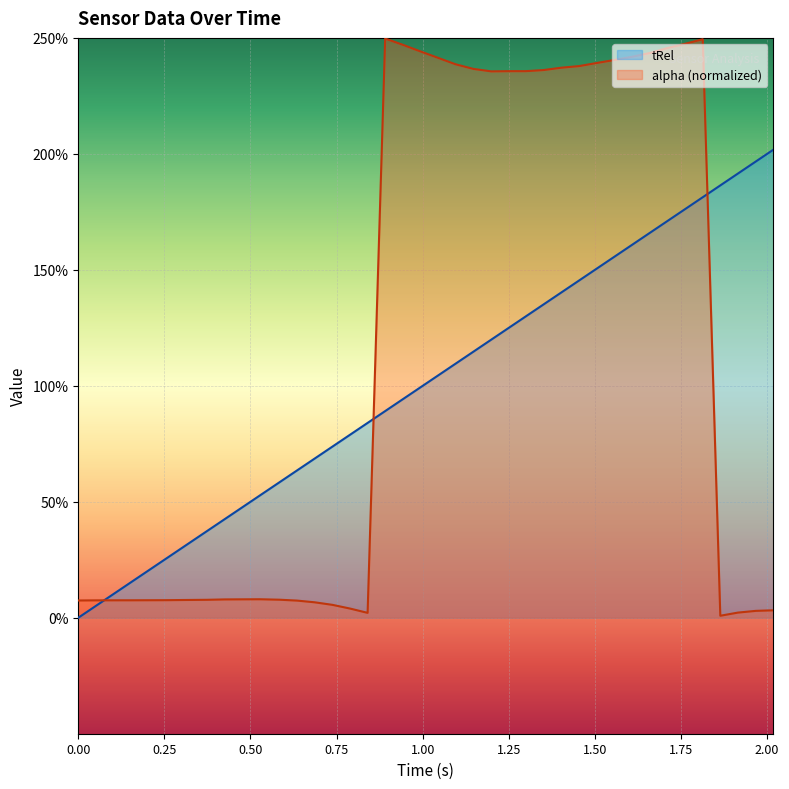

Reading left to right, list all the values displayed in this chart.

tRel: 0.0	0.0	0.1	0.1	0.2	0.3	0.3	0.4	0.4	0.5	0.5	0.6	0.6	0.7	0.7	0.8	0.8	0.9	0.9	1.0	1.0	1.1	1.1	1.2	1.2	1.3	1.4	1.4	1.5	1.5	1.6	1.6	1.7	1.7	1.8	1.8	1.9	1.9	2.0	2.0
alpha: 0.1	0.1	0.1	0.1	0.1	0.1	0.1	0.1	0.1	0.1	0.1	0.1	0.1	0.1	0.1	0.0	0.0	2.5	2.5	2.4	2.4	2.4	2.4	2.4	2.4	2.4	2.4	2.4	2.4	2.4	2.4	2.4	2.4	2.5	2.5	2.5	0.0	0.0	0.0	0.0